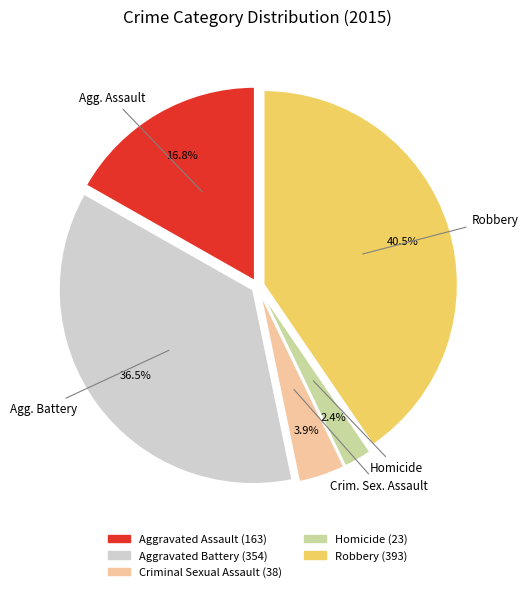

To the nearest percent, what is the combined percentage of Aggravated Assault and Aggravated Battery?

53%